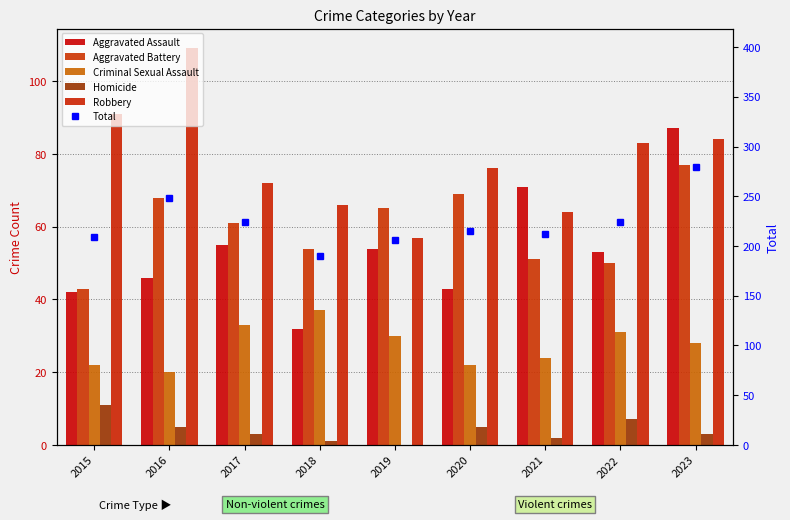

At which category is the sum across all series the highest?

2023